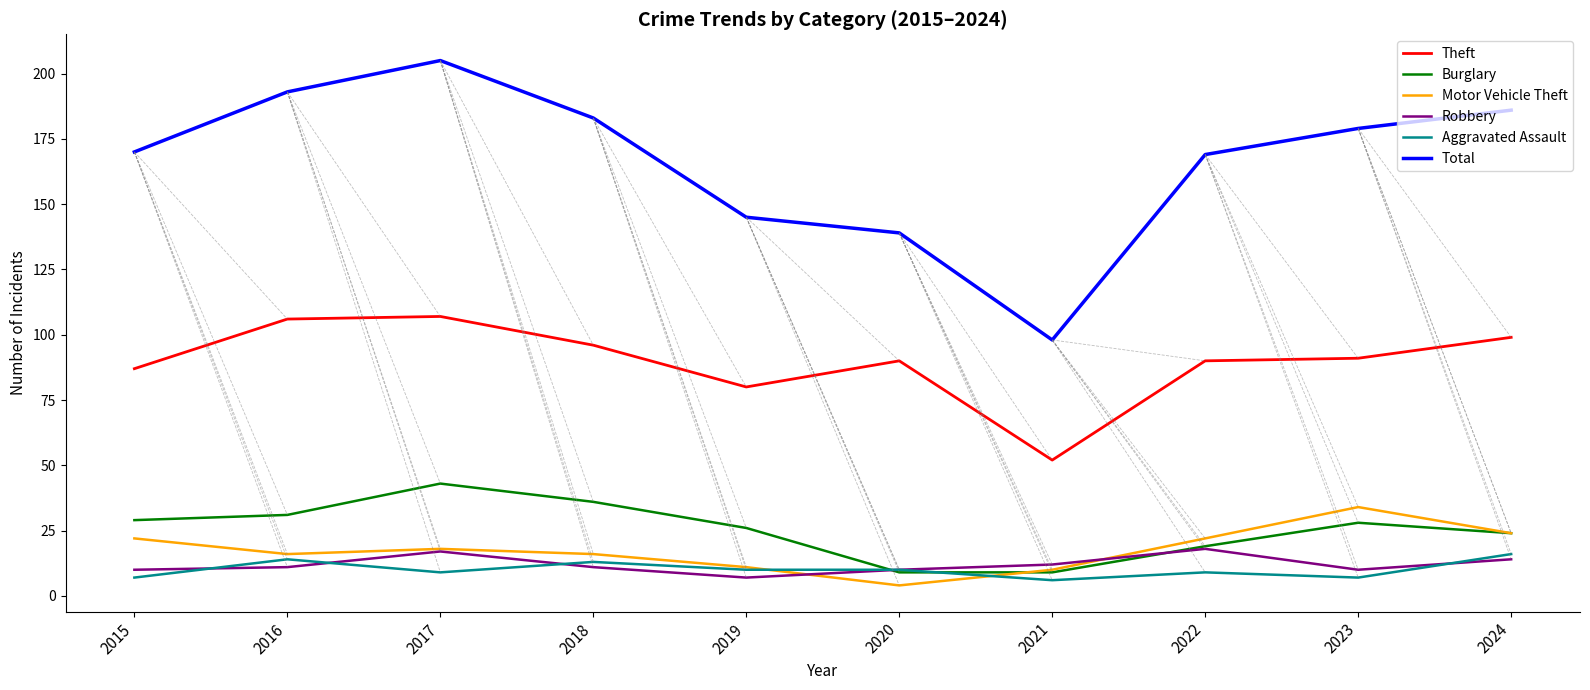

Read the Total value at 2015.

170